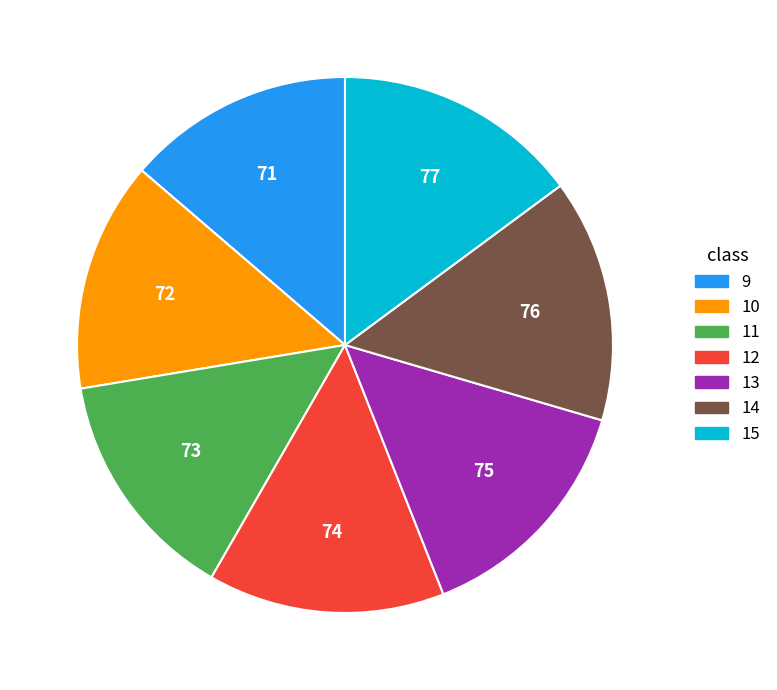

Does 12 represent more than half of the total?

No